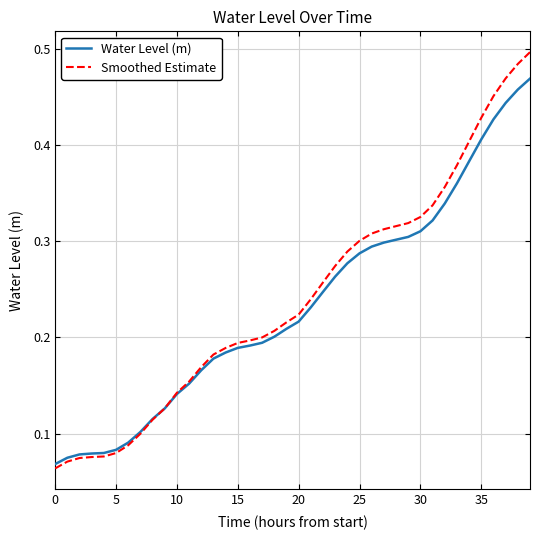

What are all the series names shown in the legend?

Water Level (m), Smoothed Estimate